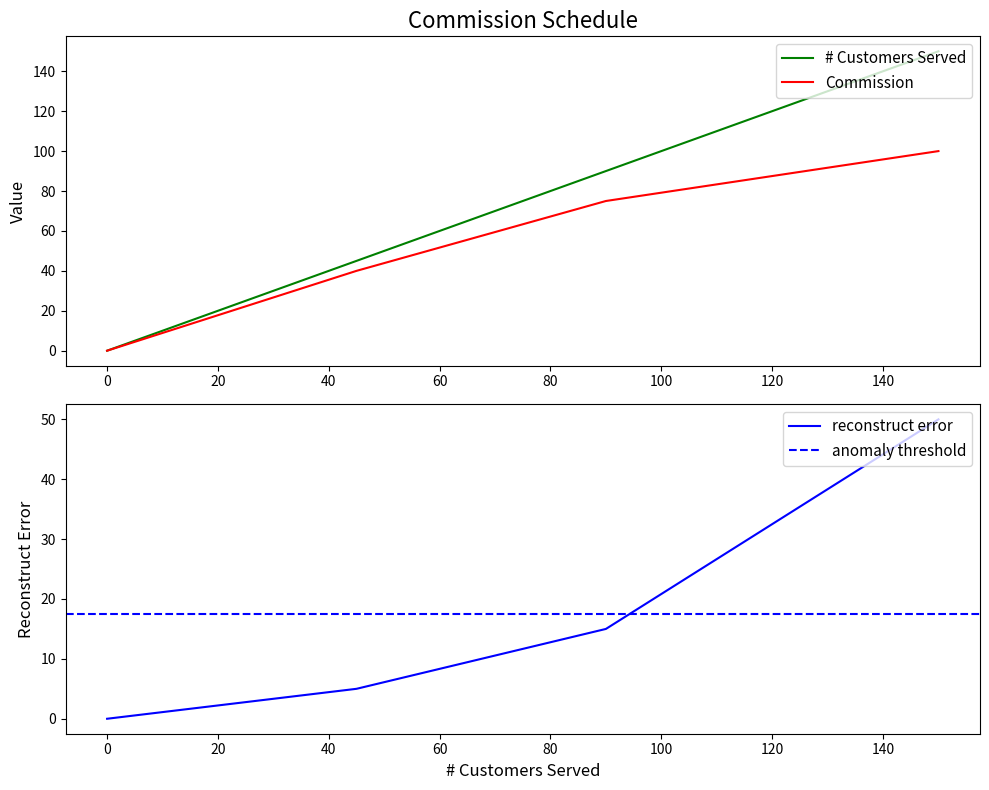

At which label is # Customers Served closest to 75?

90